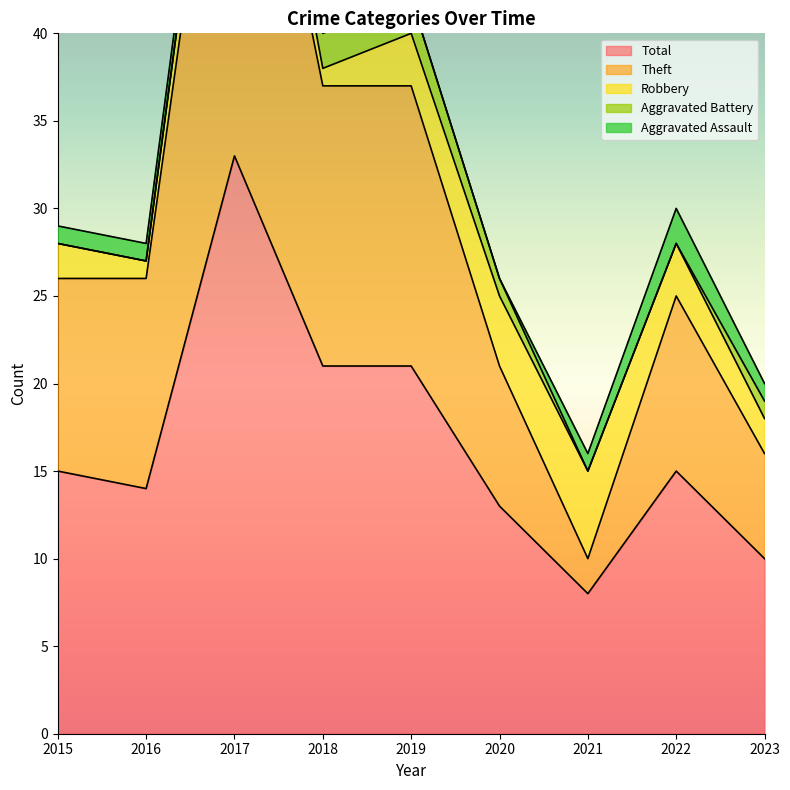

Rank the series by their maximum value, from highest to lowest.

Total, Theft, Robbery, Aggravated Assault, Aggravated Battery